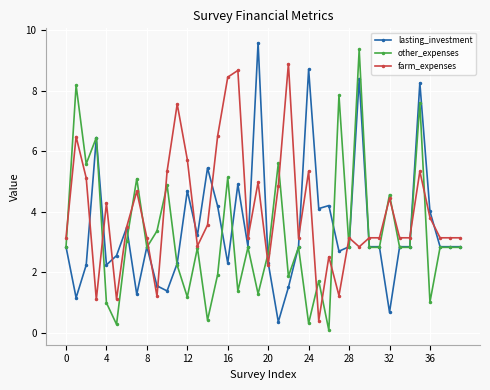

What is the value of the other_expenses point at the 8th from the left?

5.1